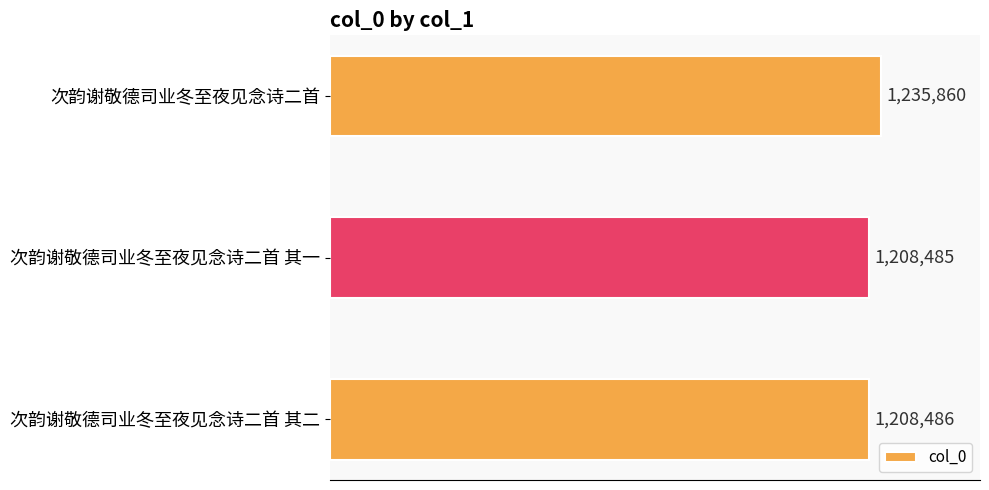

Which category has the highest value across all series?

次韵谢敬德司业冬至夜见念诗二首